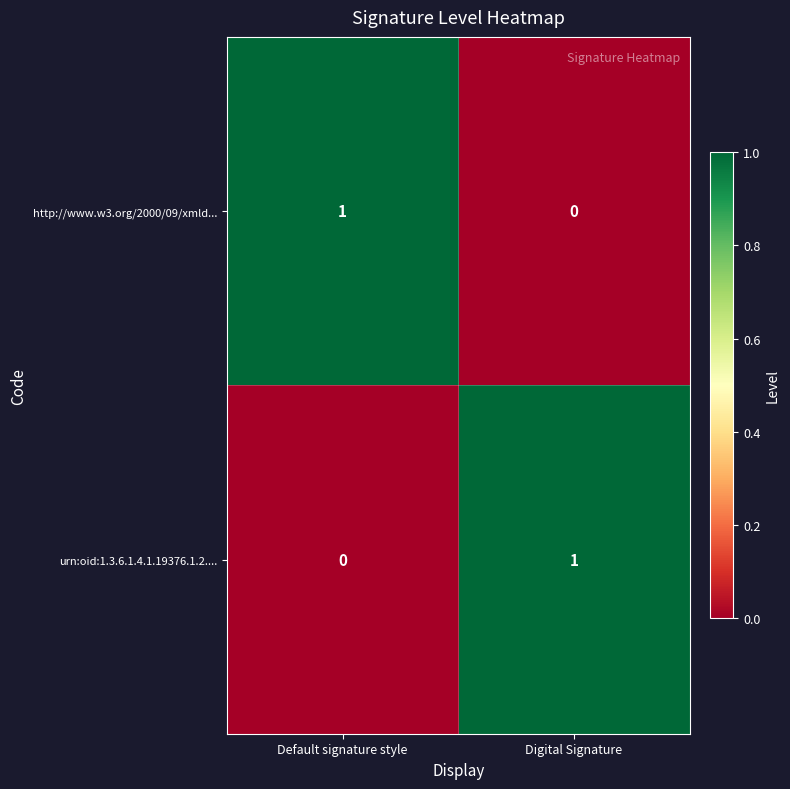

Where is http://www.w3.org/2000/09/xmld... nearest to the value 0?

Digital Signature